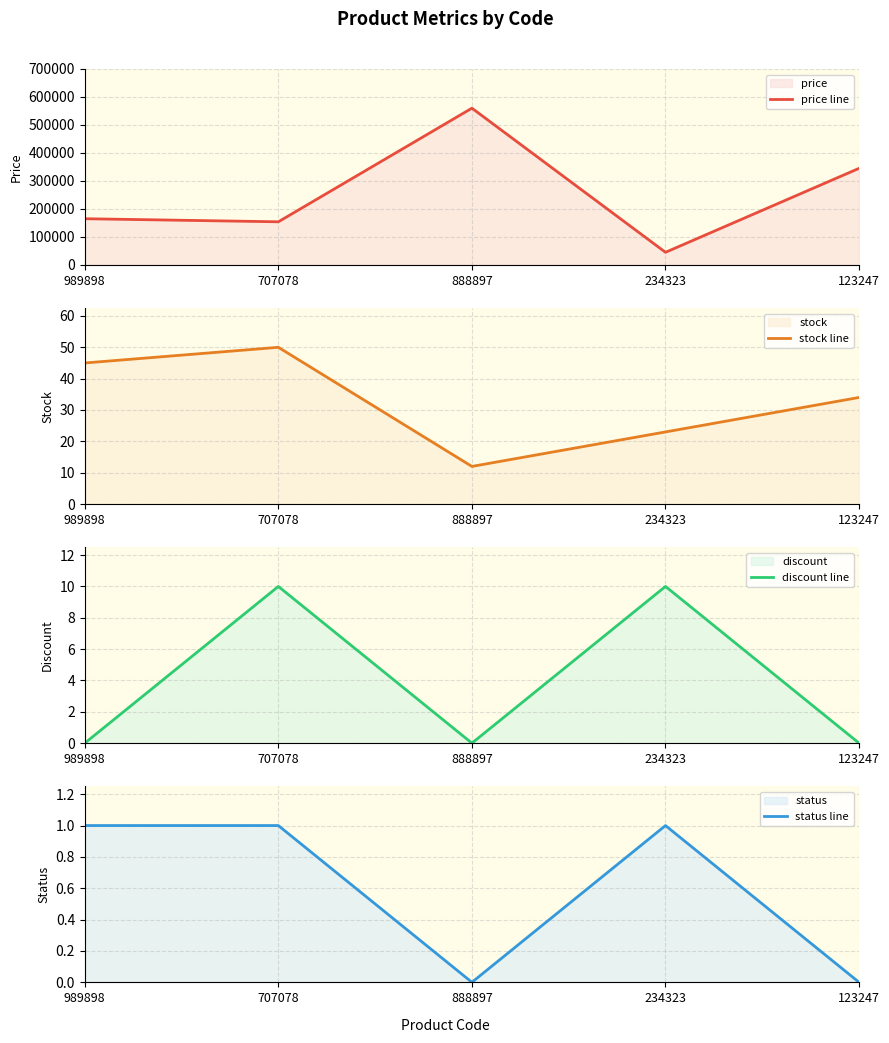

Where is the first local maximum for discount line?

707078